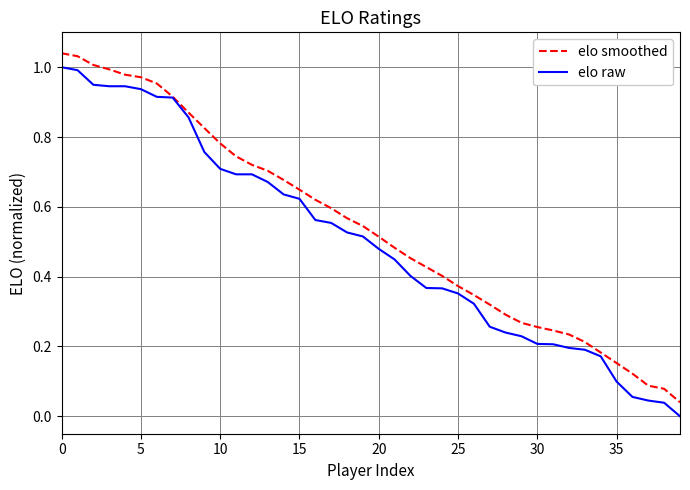

What is the greatest value displayed?

1.0